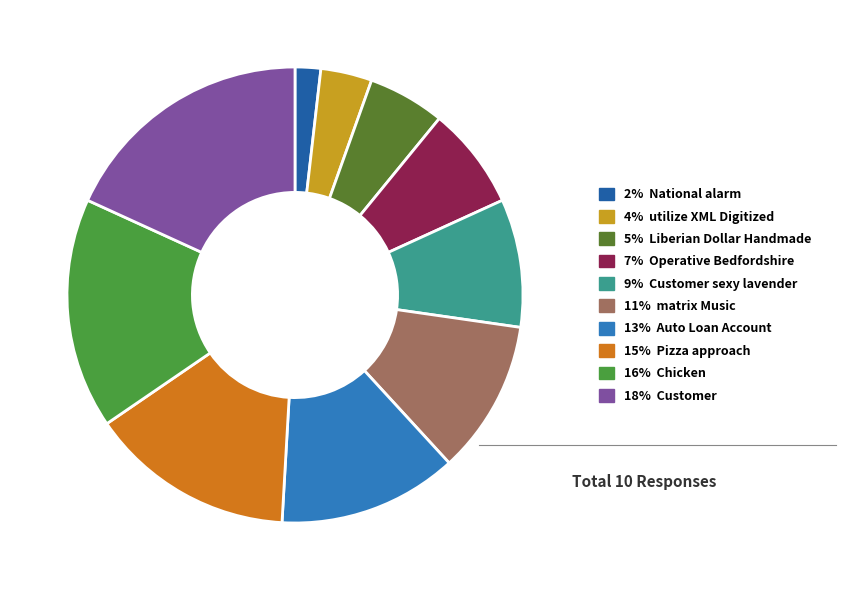

How many slices are in this pie chart?

10